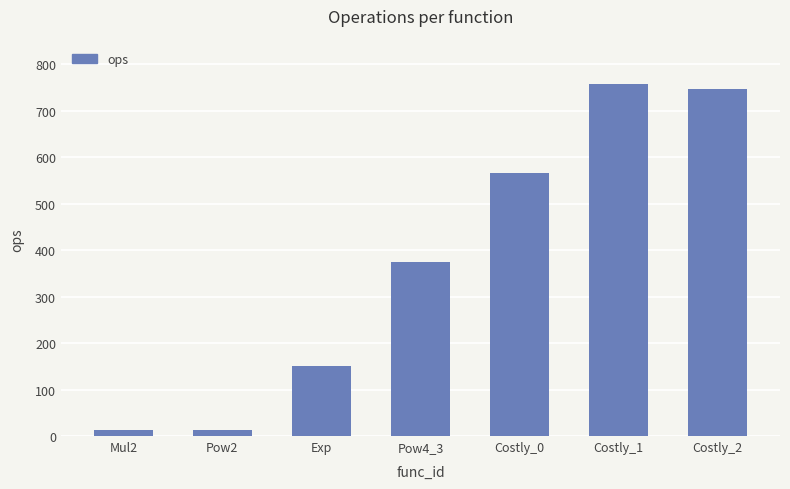

What is the value of the 1st bar from the left?

14